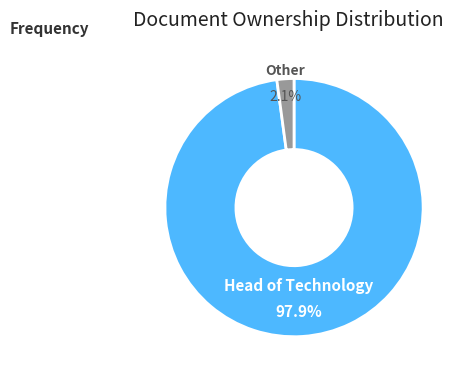

Count the number of slices in the pie.

2